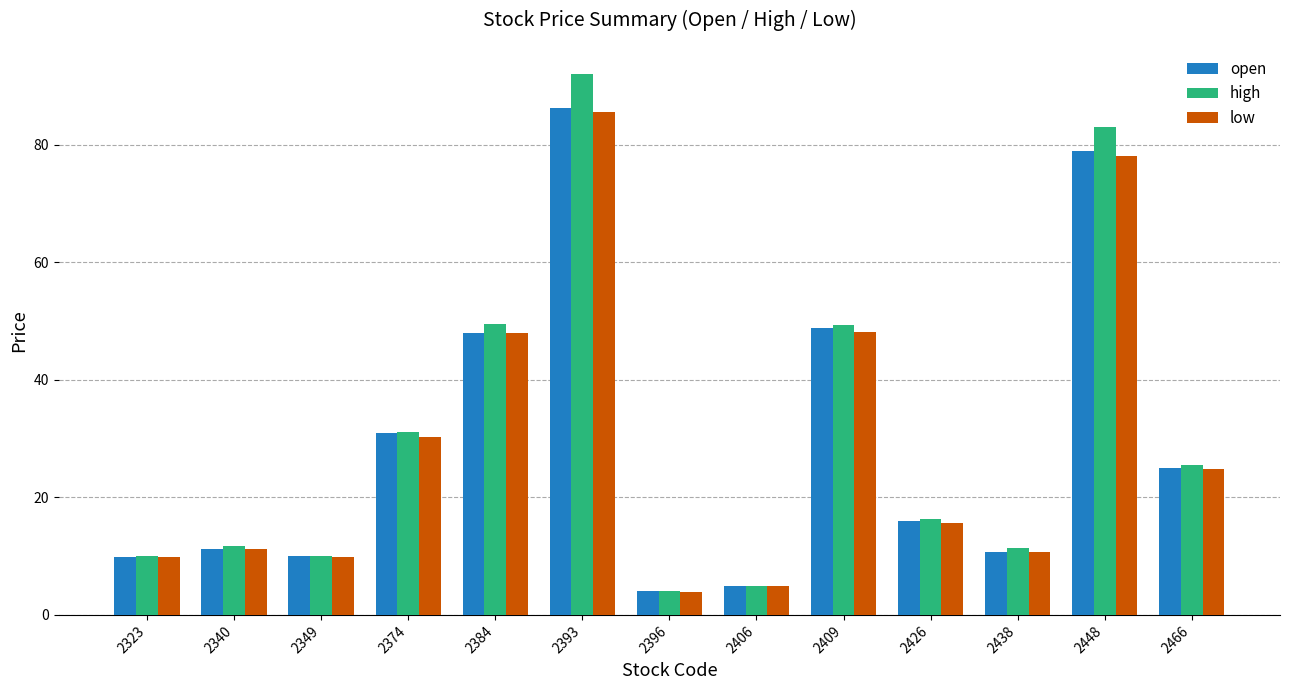

What is the smallest value displayed?

3.9